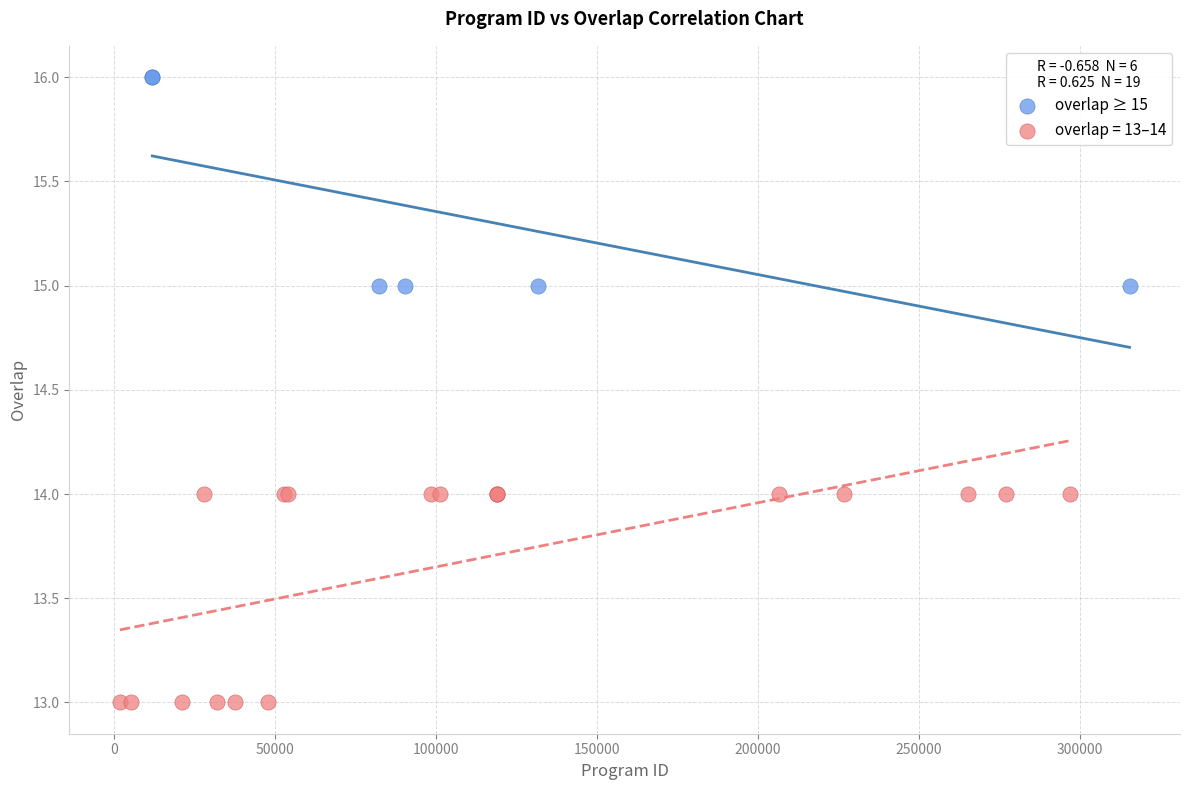

Which series reaches the maximum Y coordinate?

overlap ≥ 15